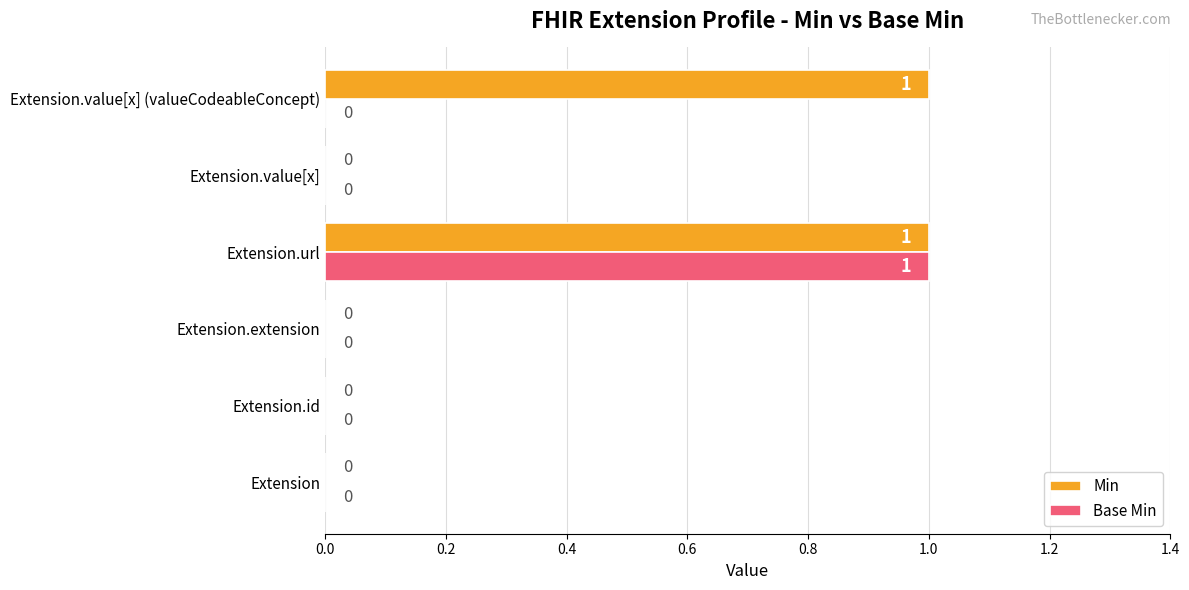

What is the maximum value shown in the chart?

1